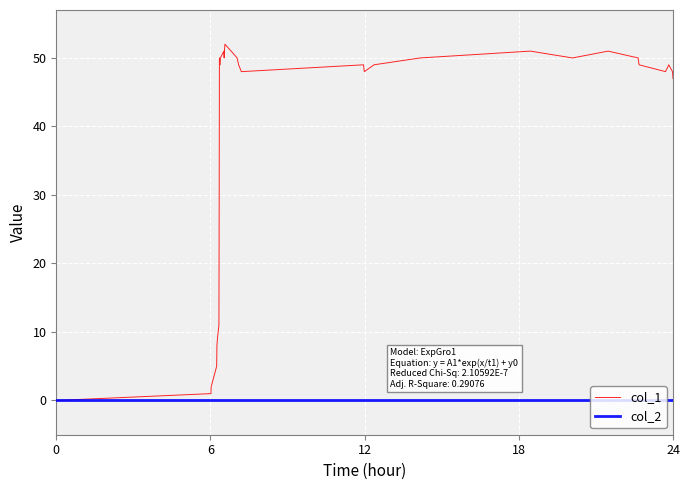

Is this an area chart (filled region under the line)?

No